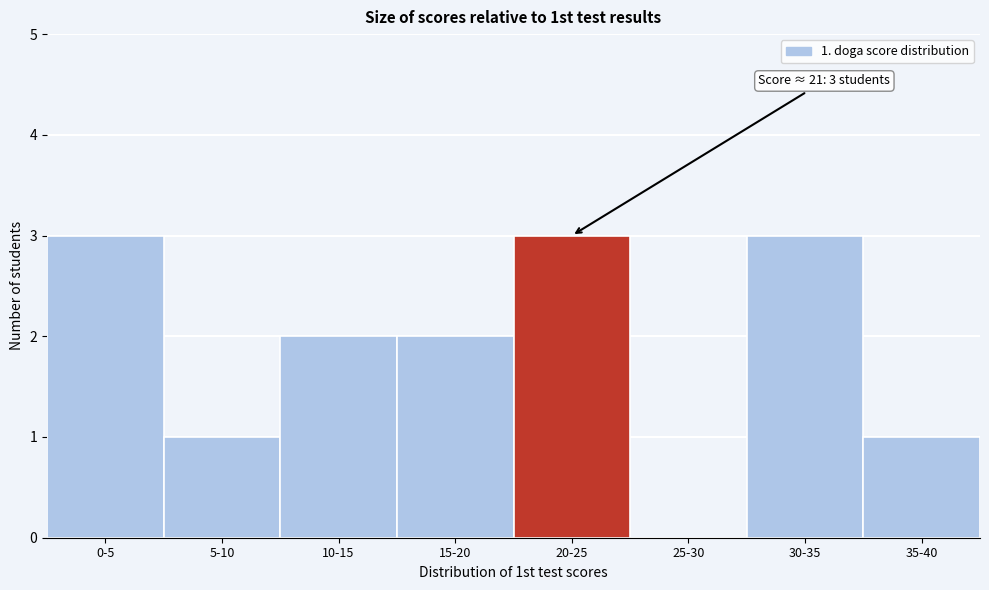

Reading left to right, transcribe all the data shown in this chart.

0-5=3	5-10=1	10-15=2	15-20=2	20-25=3	25-30=0	30-35=3	35-40=1